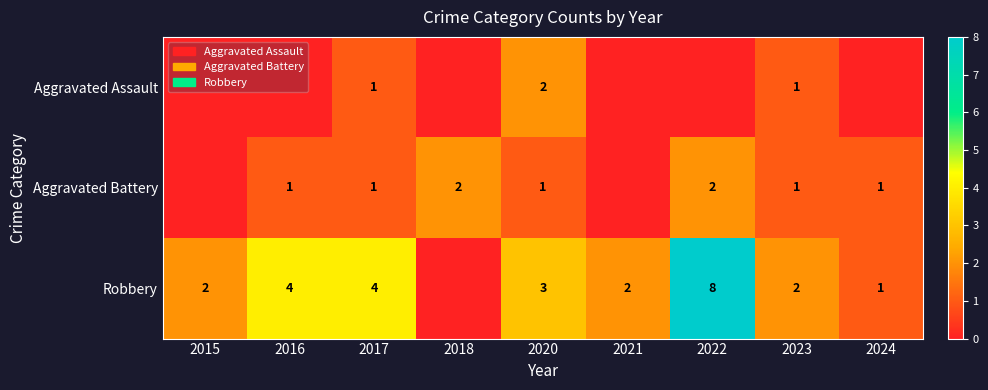

Is the value of Robbery at 2017 greater than the value of Aggravated Battery at 2020?

Yes